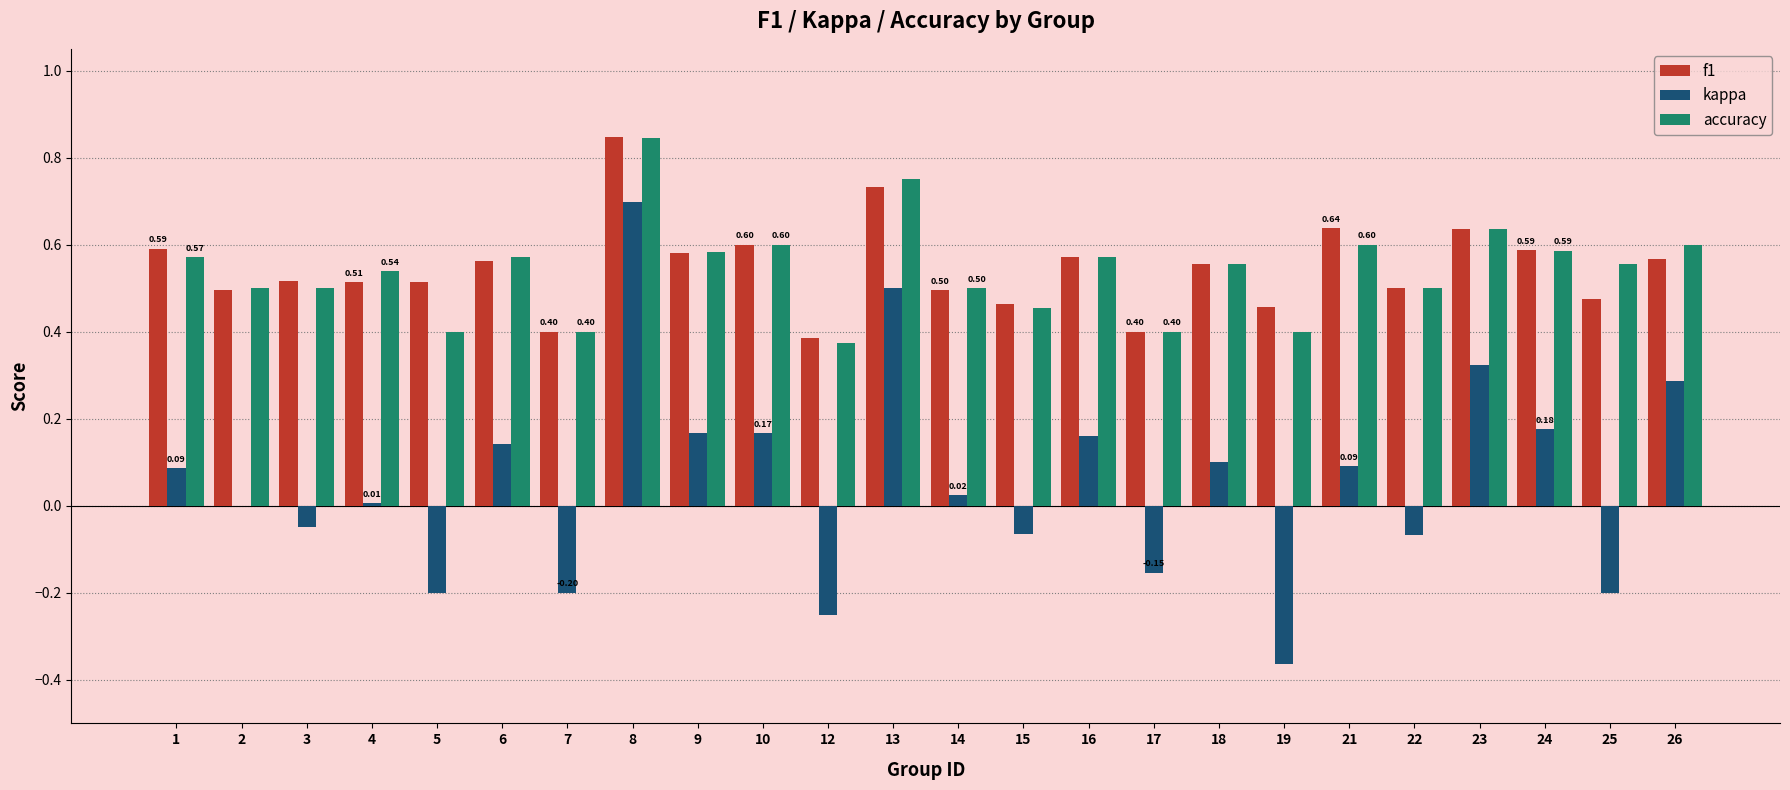

What is the total value across all series at 23?

1.6